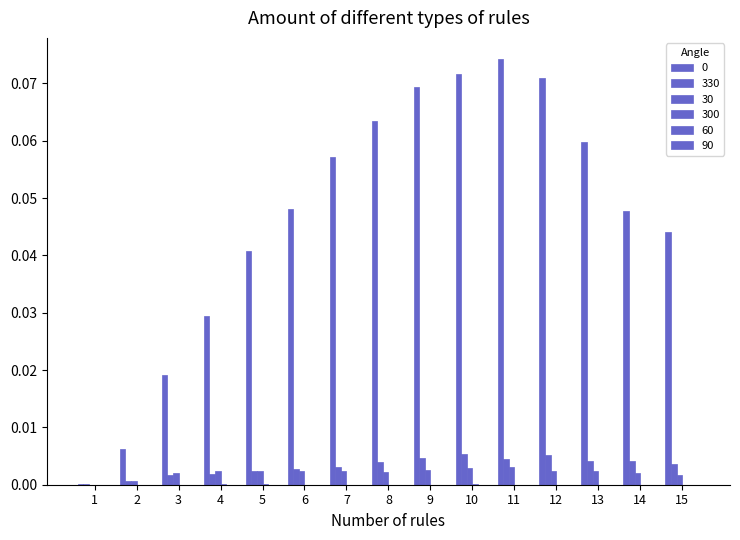

At 10, list the series in order from largest to smallest.

0, 330, 30, 300, 60